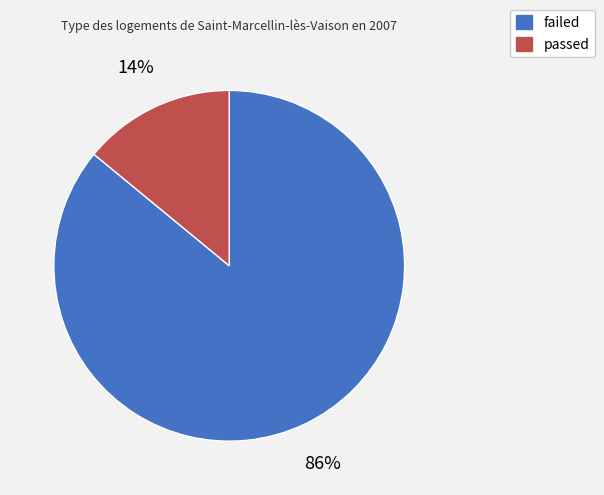

Is the sum of failed and passed greater than half?

Yes